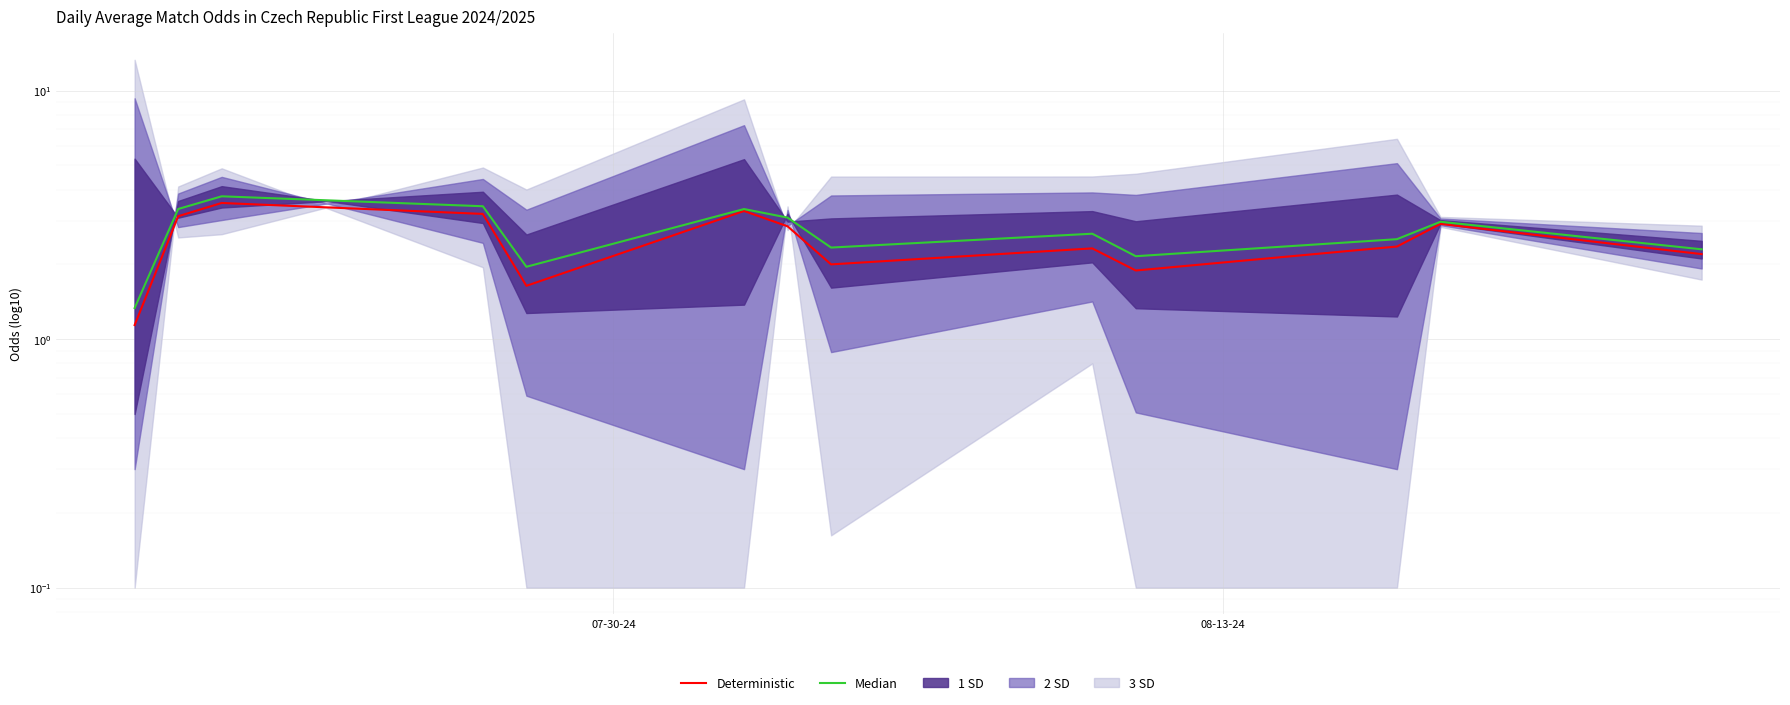

True or false: Median and Deterministic cross at least once.

False